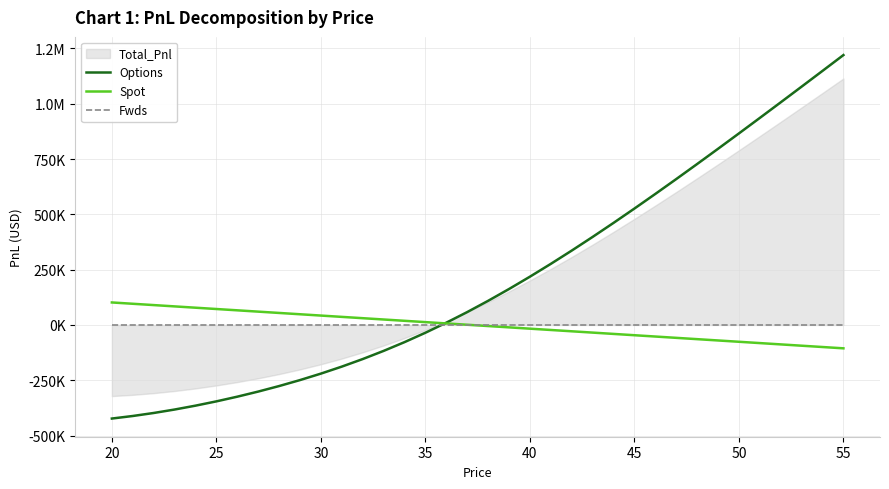

Does the chart have visible grid lines?

Yes